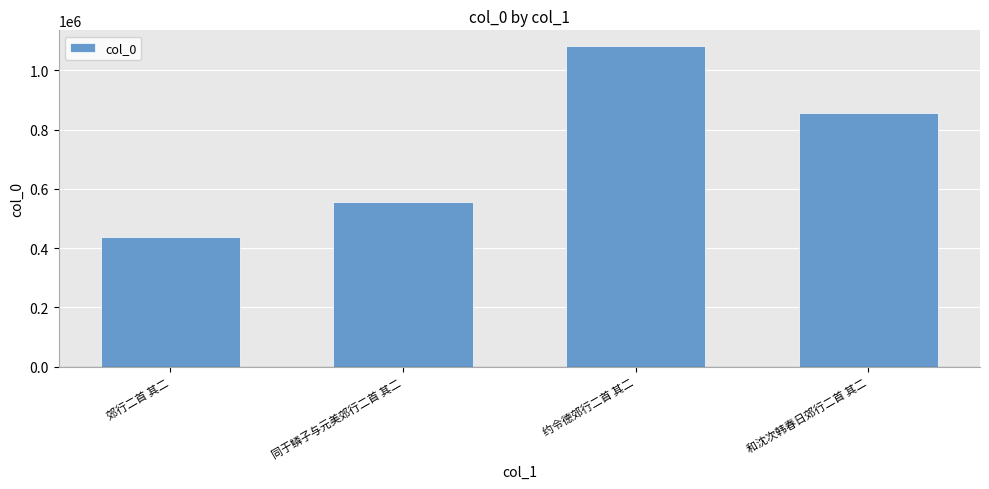

Rank the categories by value from lowest to highest.

郊行二首 其二, 同于鳞子与元美郊行二首 其二, 和沈次韩春日郊行二首 其二, 约令德郊行二首 其二